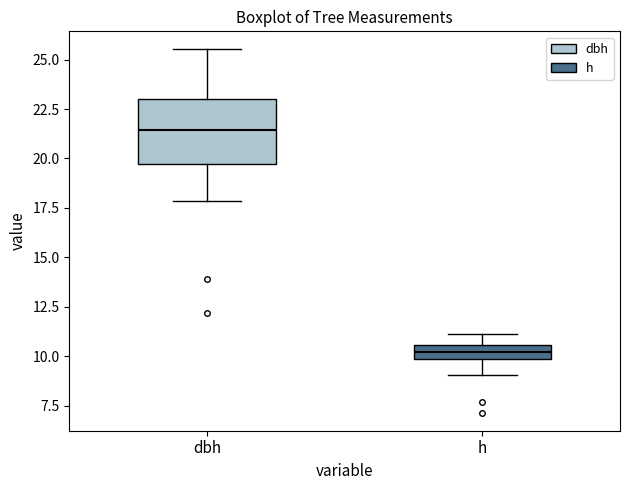

Comparing the boxes themselves (not the whiskers), which one is the tallest?

dbh